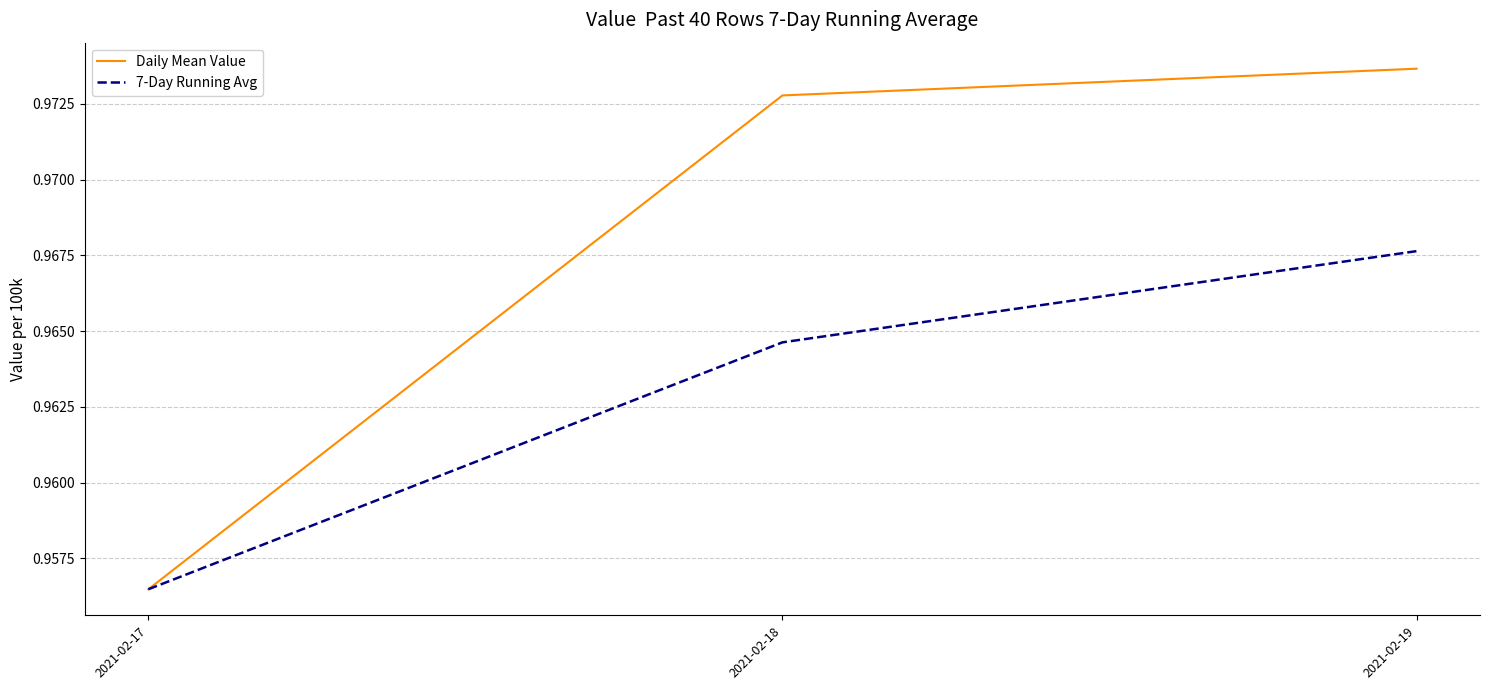

What are all the series names shown in the legend?

Daily Mean Value, 7-Day Running Avg